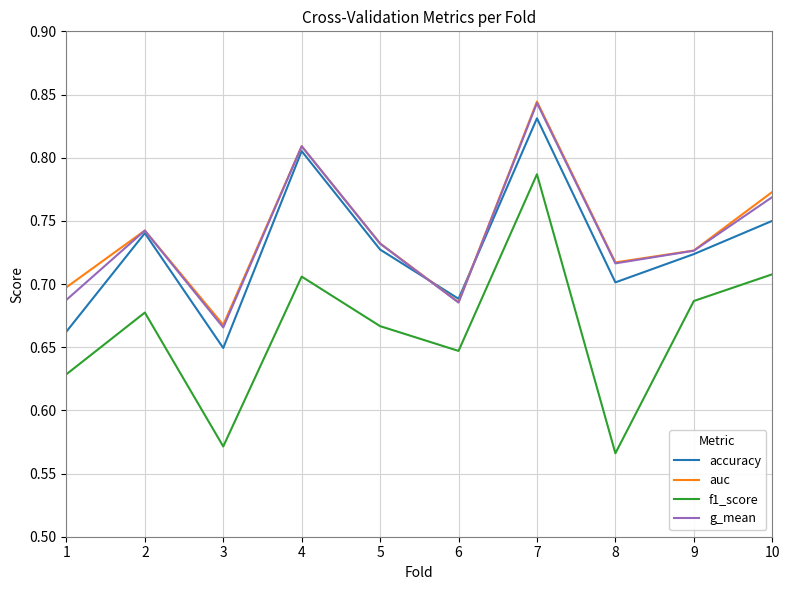

The value of accuracy at 5 is 0.7. True or false?

True